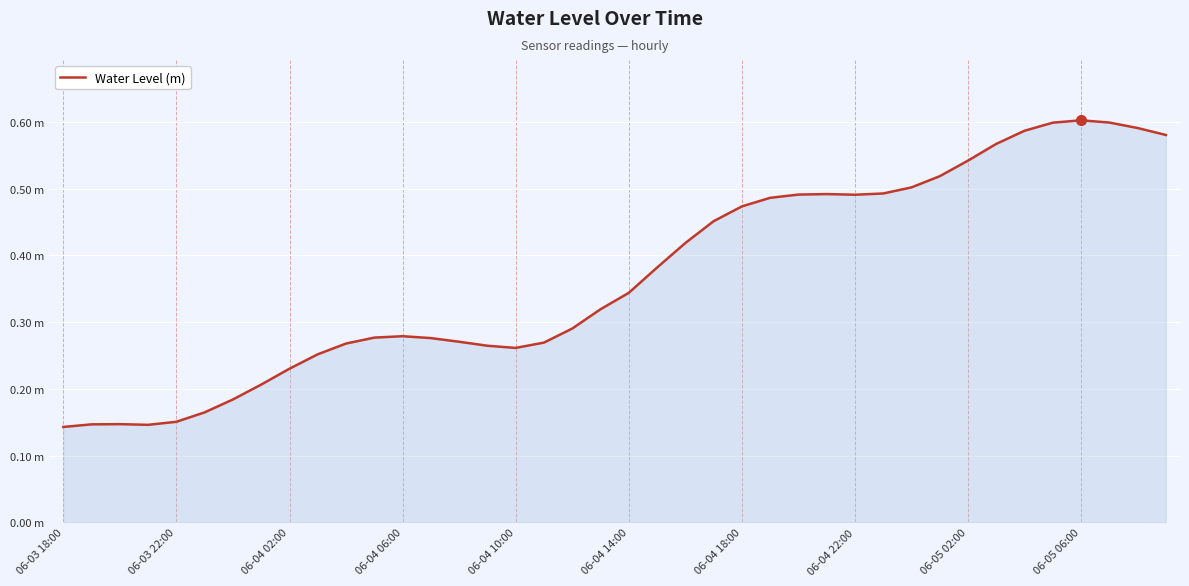

What is the difference between the maximum and minimum values?

0.5